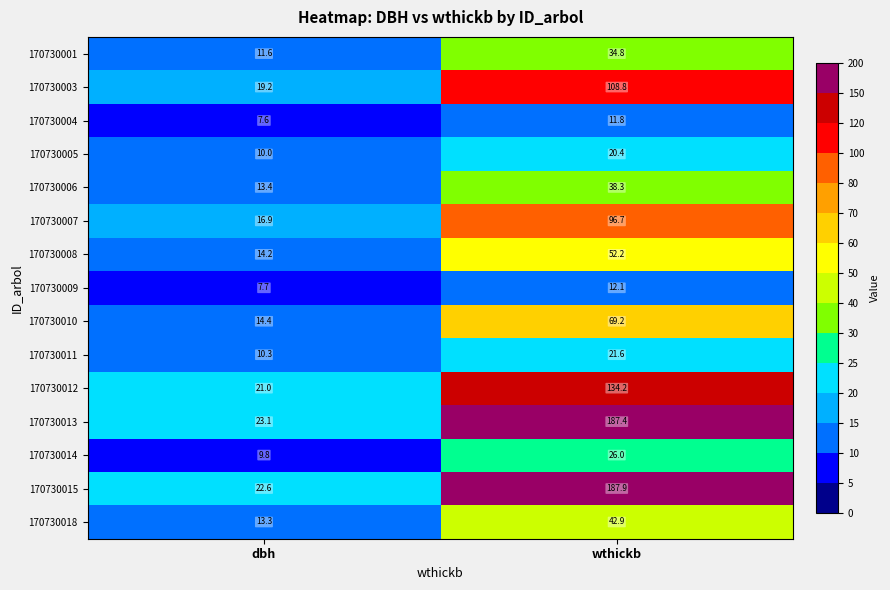

What is the minimum value shown in the chart?

7.6